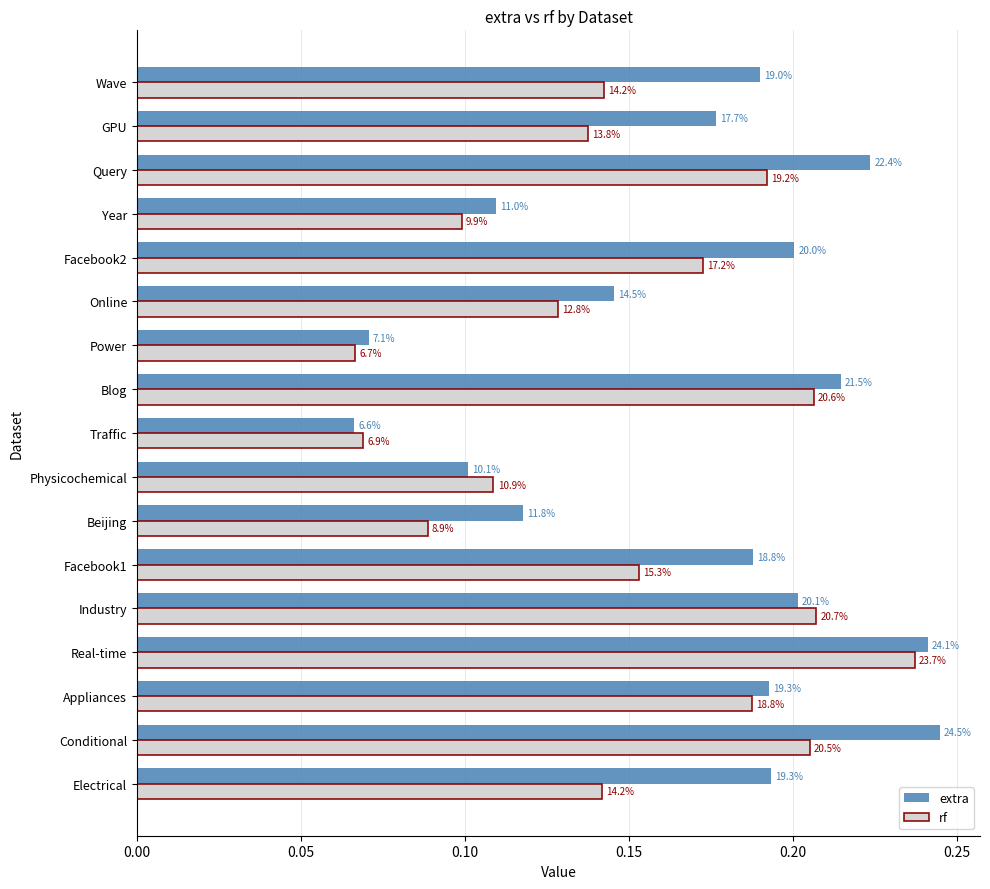

Rank the series by their average value, from lowest to highest.

rf, extra